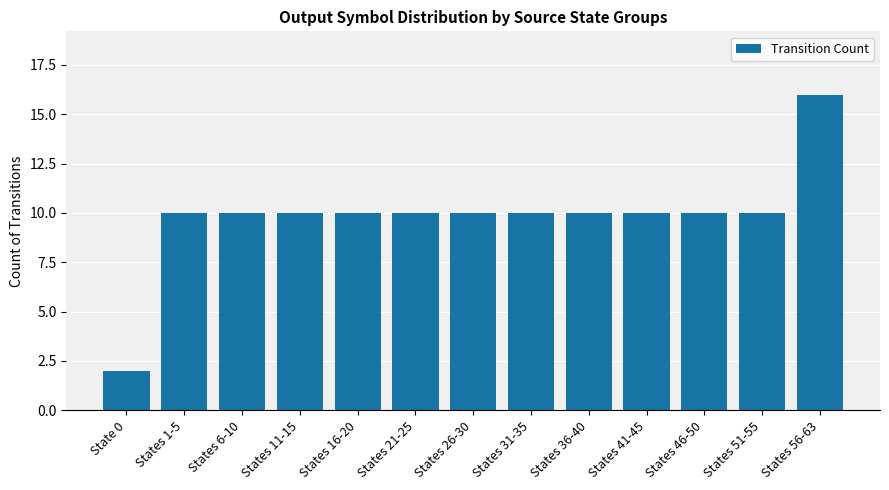

What is the greatest value displayed?

16